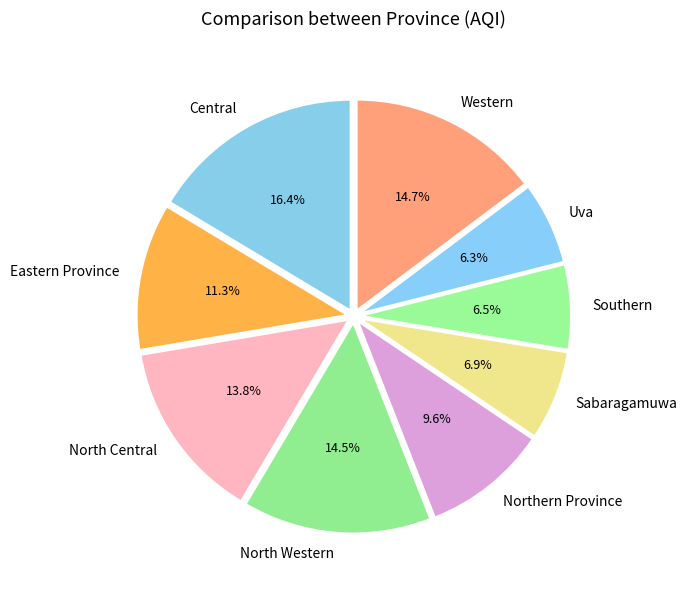

Which category has the biggest portion of the pie?

Central